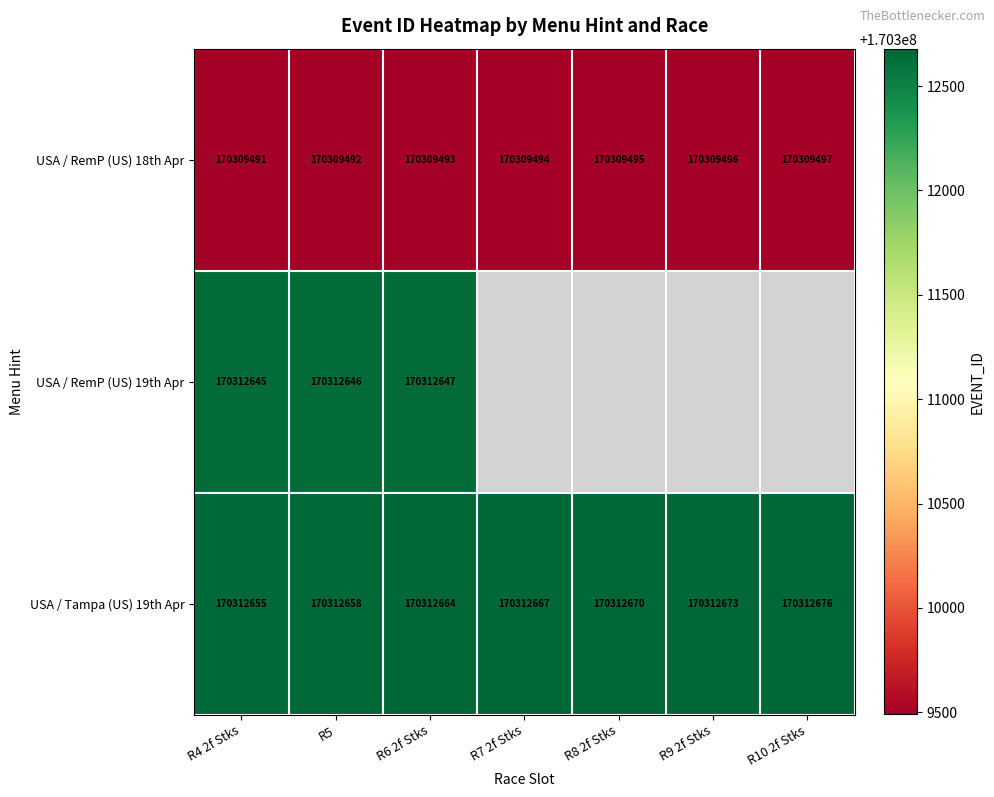

What is the difference between the maximum and second lowest values in the USA / Tampa (US) 19th Apr series?

18